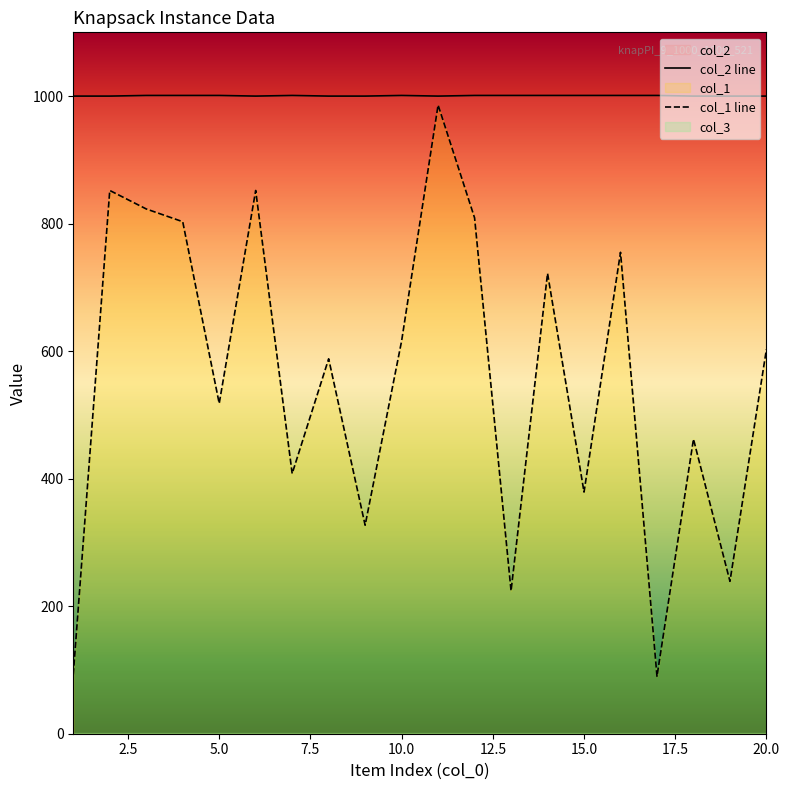

What is the greatest value displayed?

1001